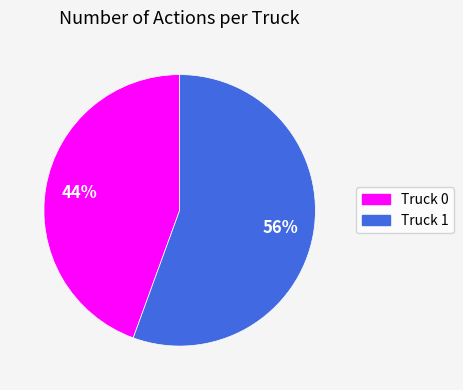

Which has a higher value, Truck 0 or Truck 1?

Truck 1